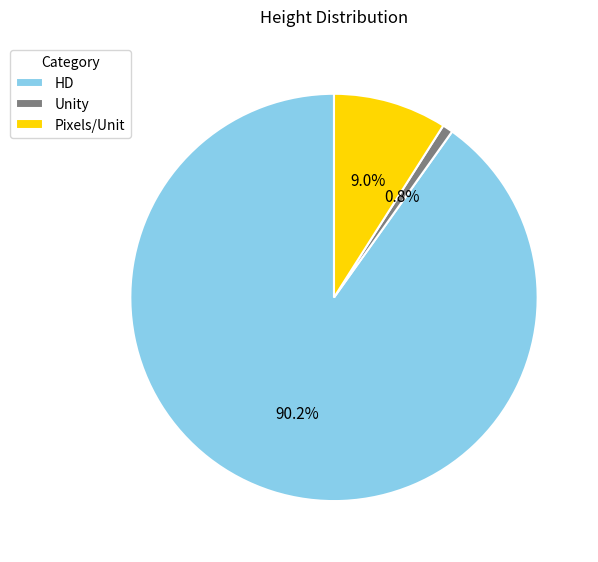

Rank the categories by value from highest to lowest.

HD, Pixels/Unit, Unity